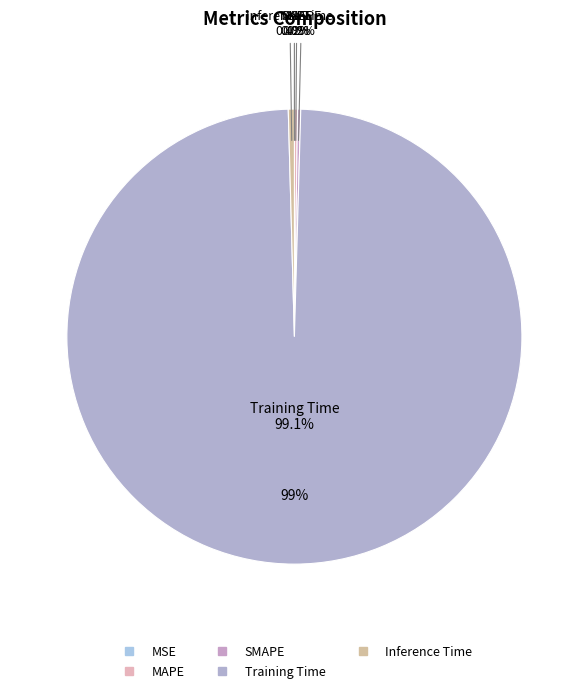

Which category has the smallest portion of the pie?

MSE